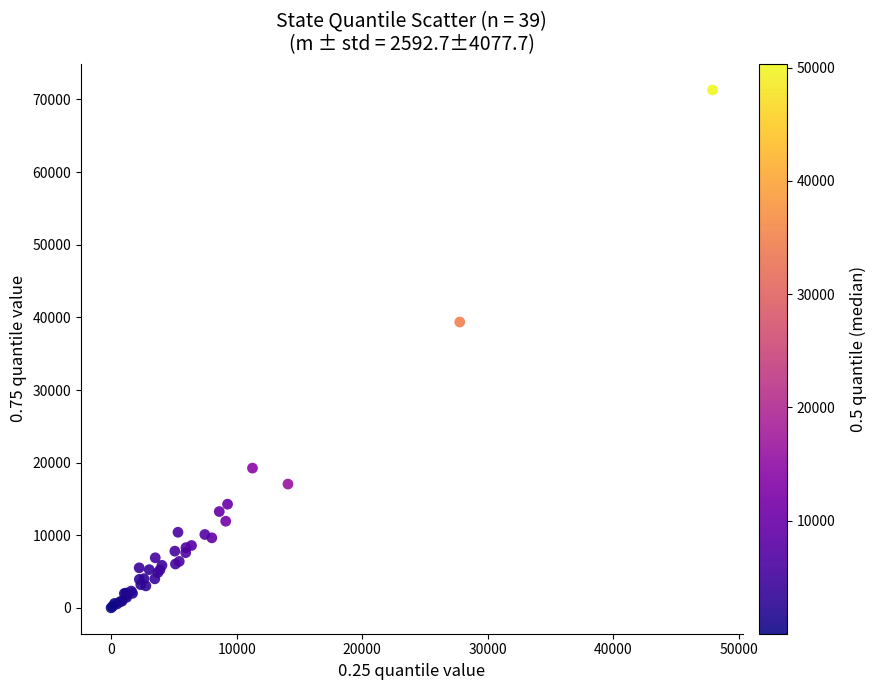

What Y value in the scatter plot is closest to 35666?

39367